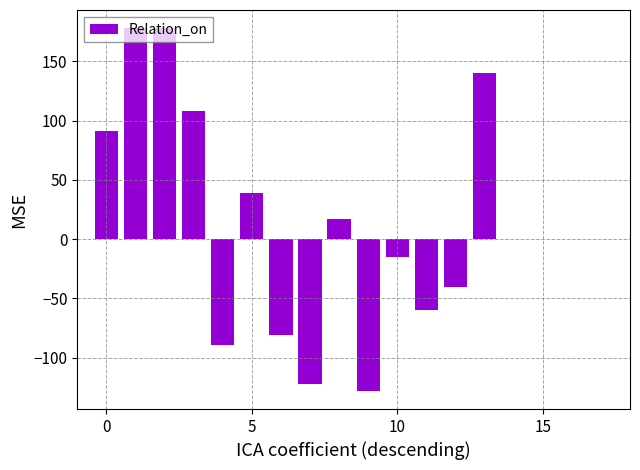

What is the average value?

12